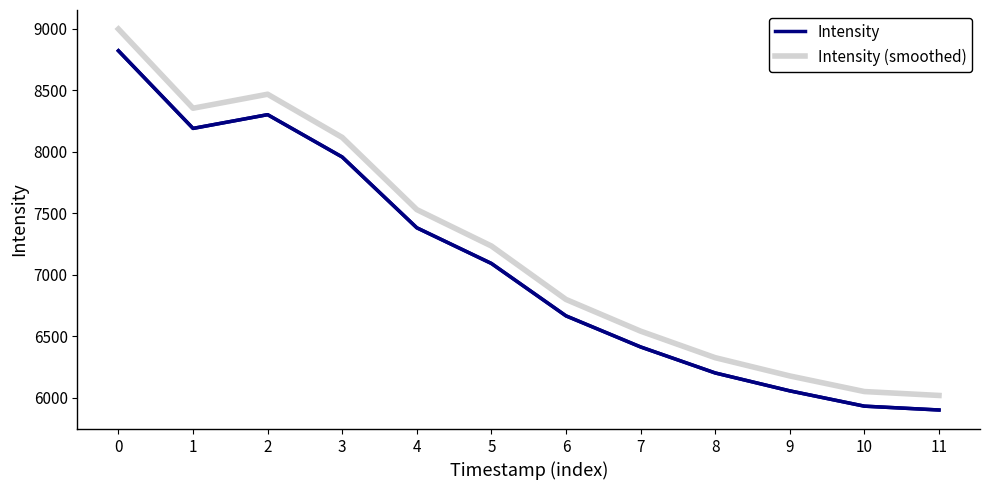

Is it true that Intensity (smoothed) equals 6020.4 at 11?

True